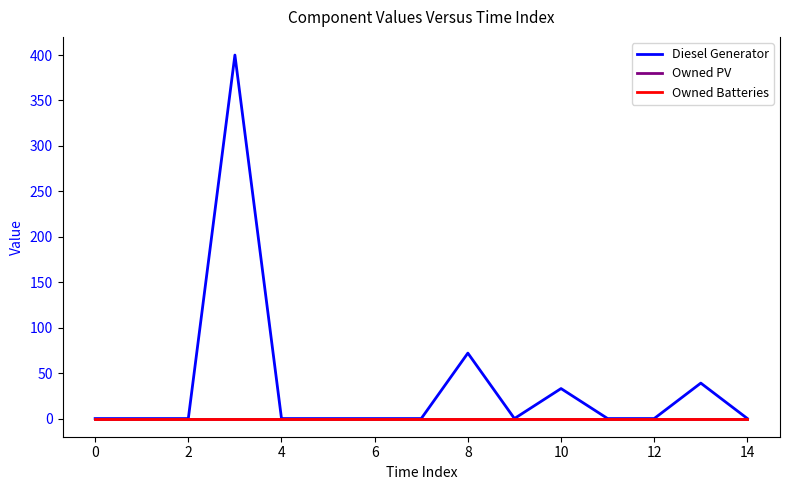

Rank the series by their maximum value, from lowest to highest.

Owned PV, Owned Batteries, Diesel Generator